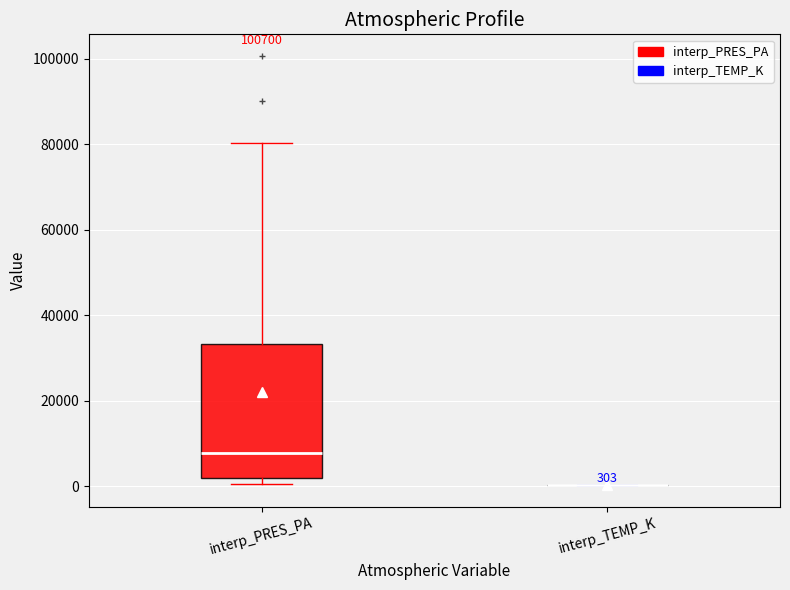

Comparing the boxes themselves (not the whiskers), which one is the tallest?

interp_PRES_PA